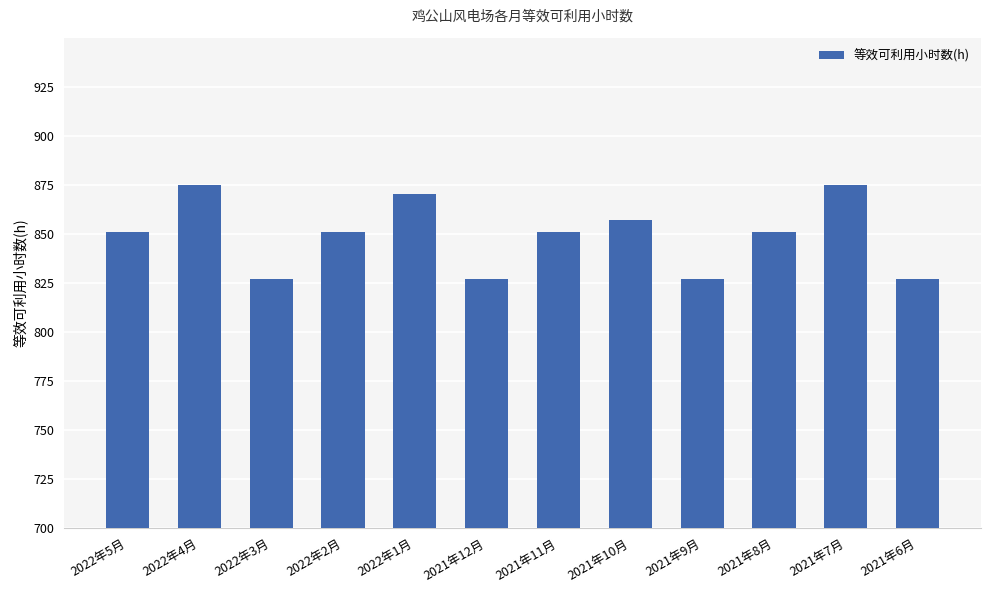

What is the greatest value displayed?

875